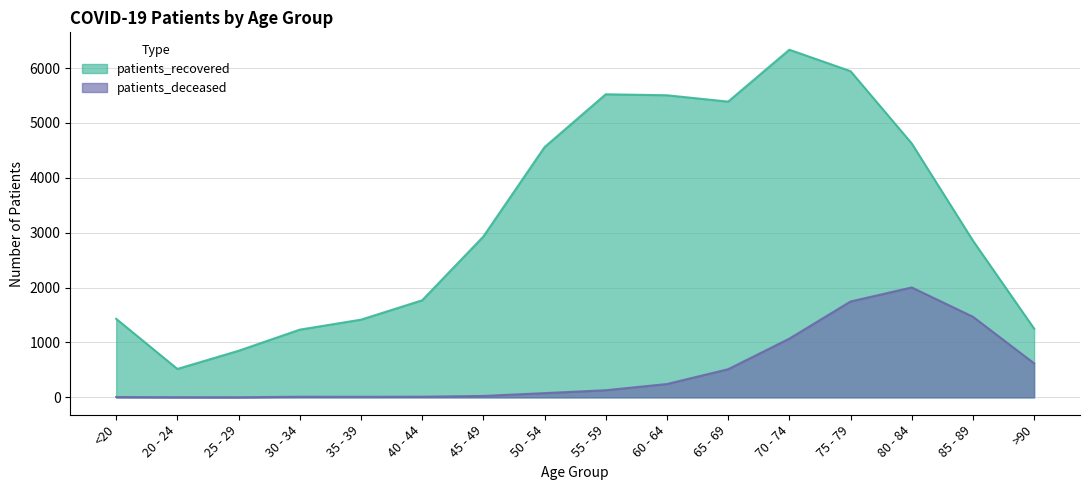

True or false: patients_deceased has a value of 93 at 60 - 64.

False